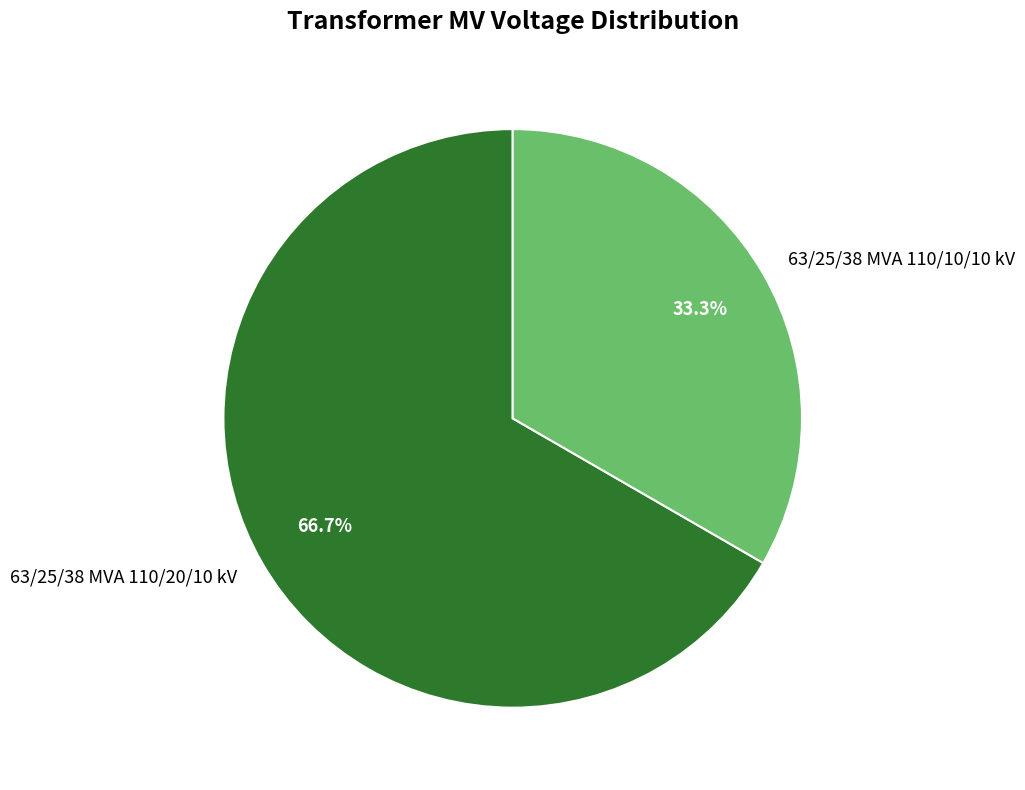

Rank the categories by value from lowest to highest.

63/25/38 MVA 110/10/10 kV, 63/25/38 MVA 110/20/10 kV